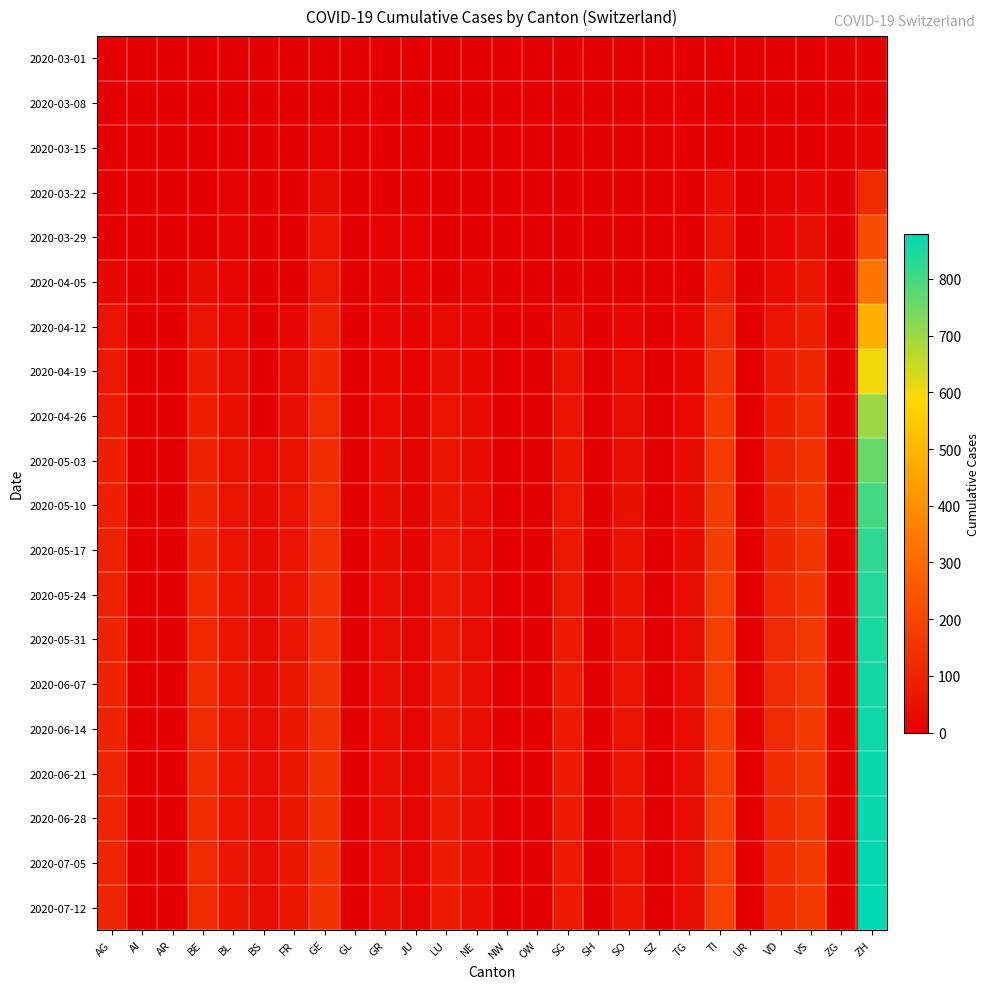

Which category has the highest value across all series?

ZH